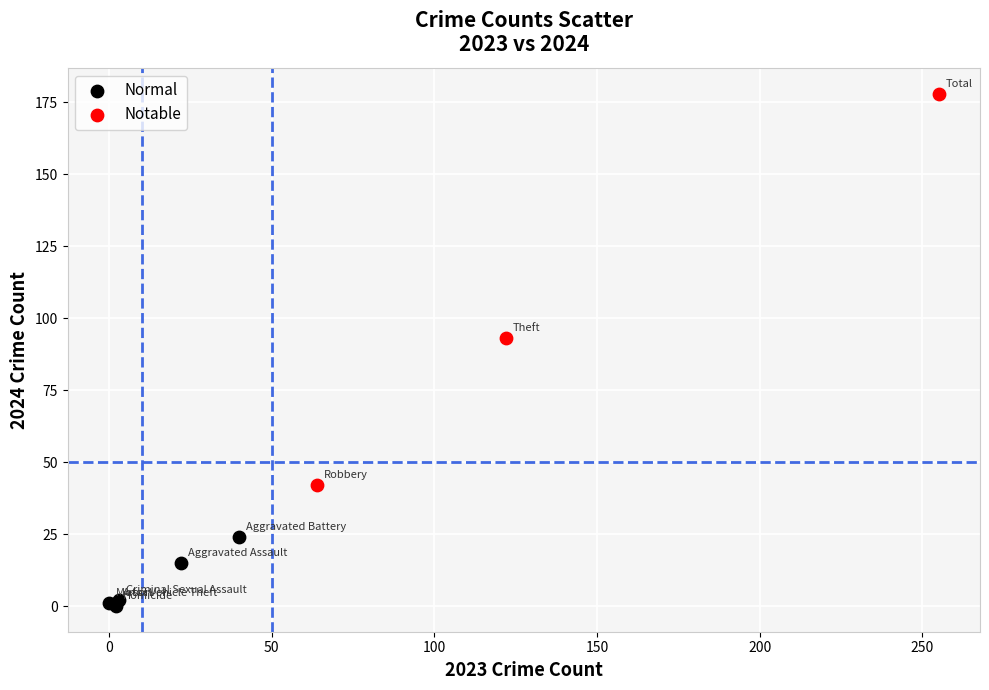

Which series contains the lowest Y value?

Normal